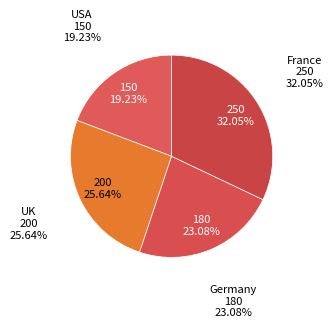

Is UK the majority of the pie?

No